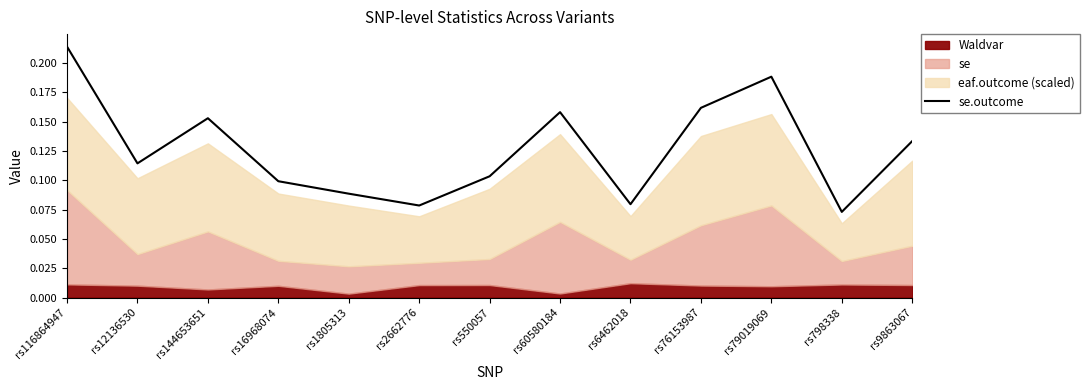

Between rs1805313 and rs6462018, which is larger?

rs1805313